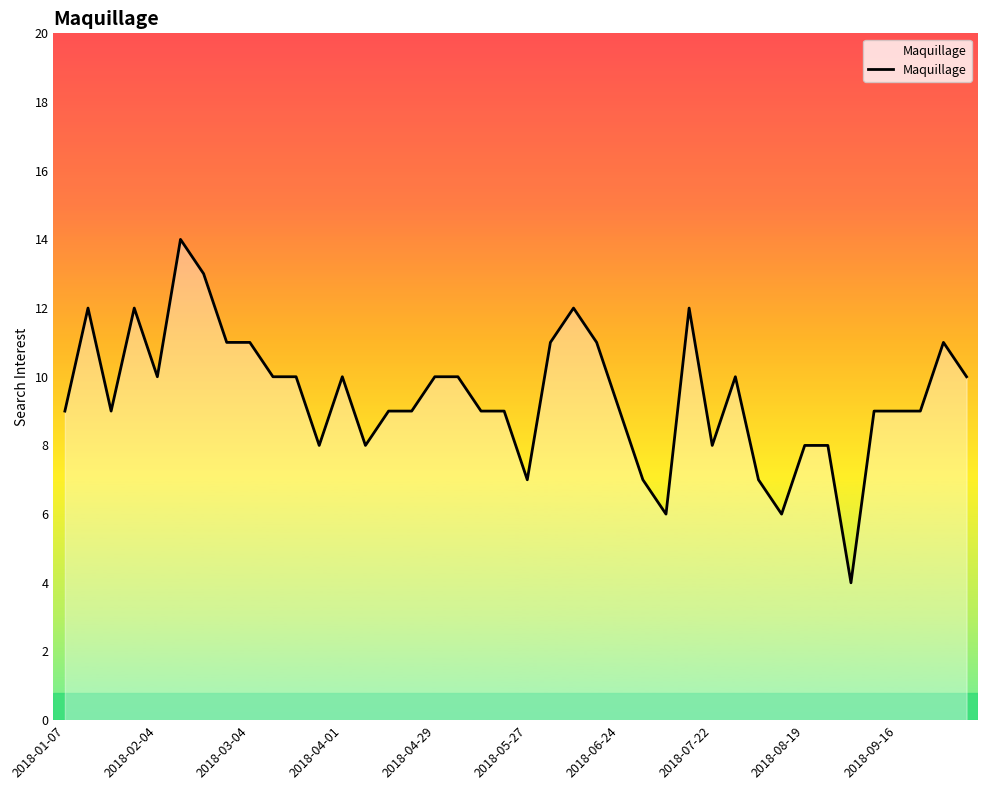

What is the smallest value displayed?

4